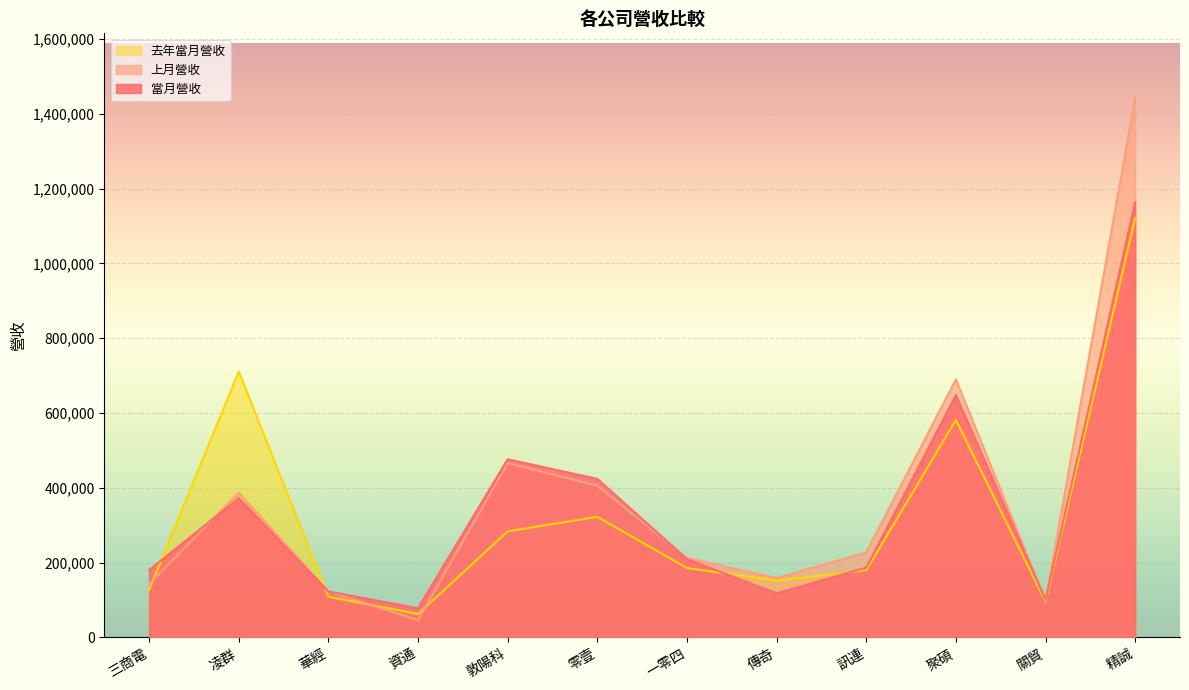

How many intersections are there between 上月營收 and 當月營收?

5